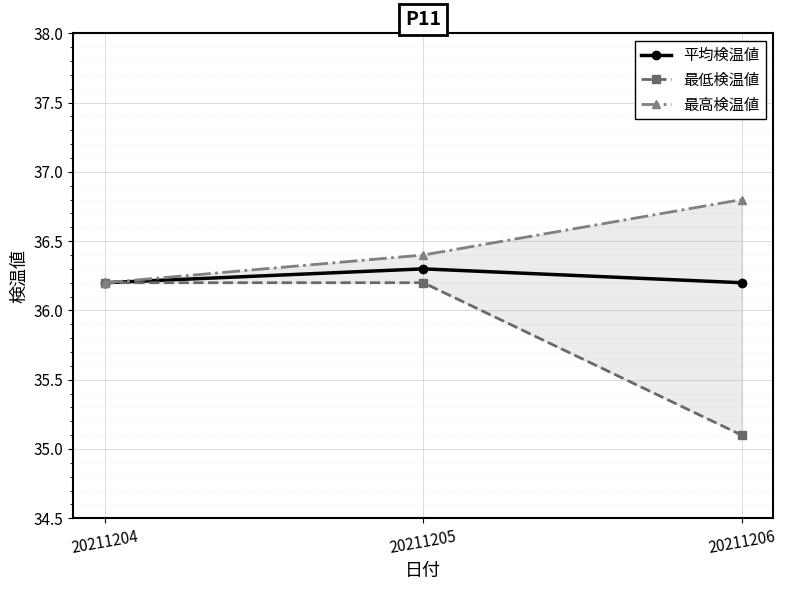

How many lines are shown in the chart?

3